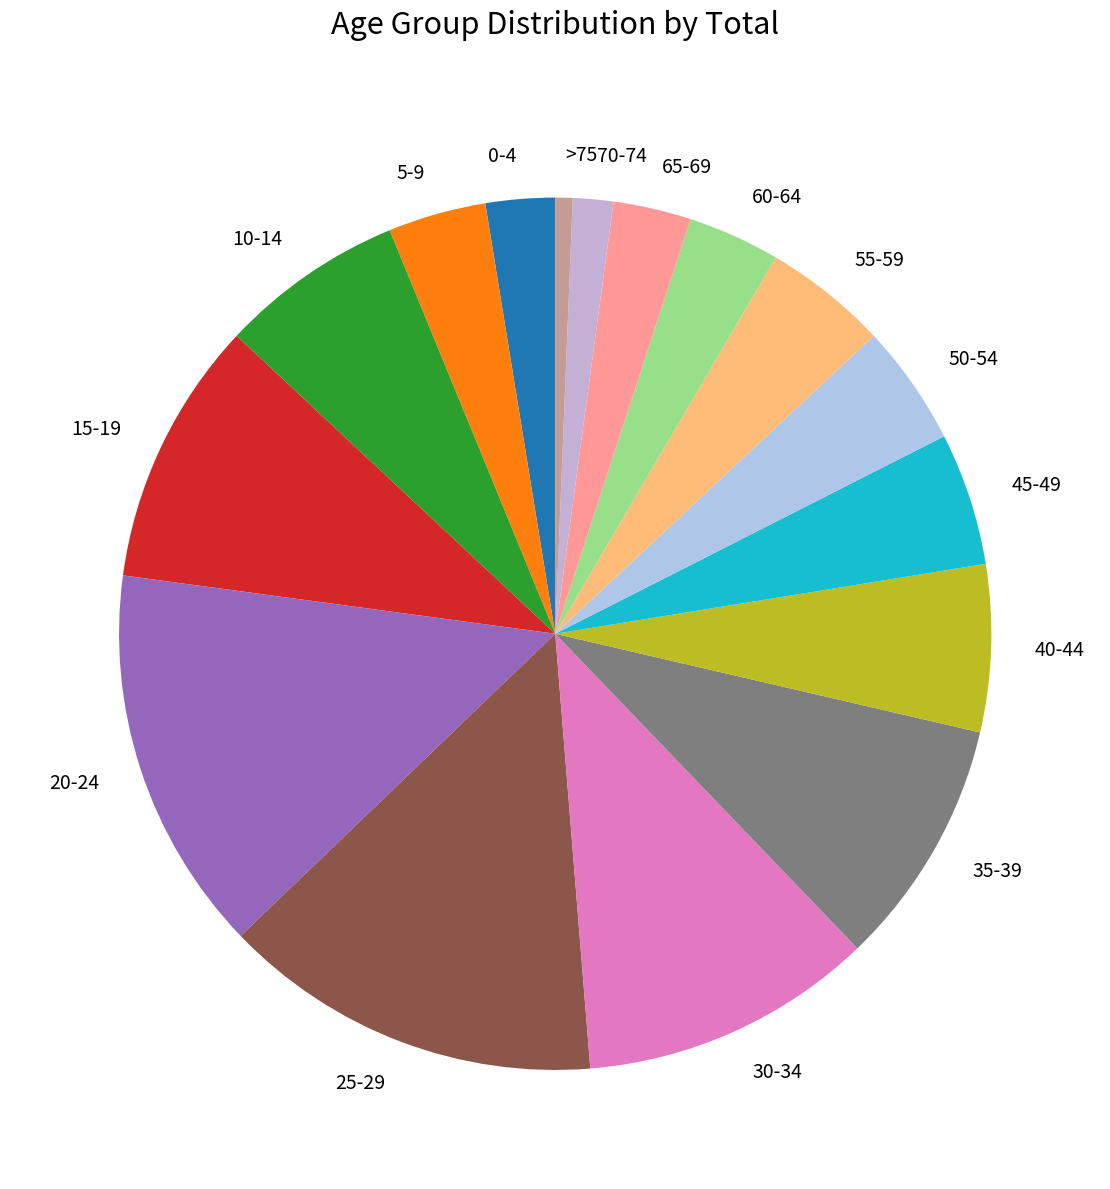

Which category has the smallest portion of the pie?

>75